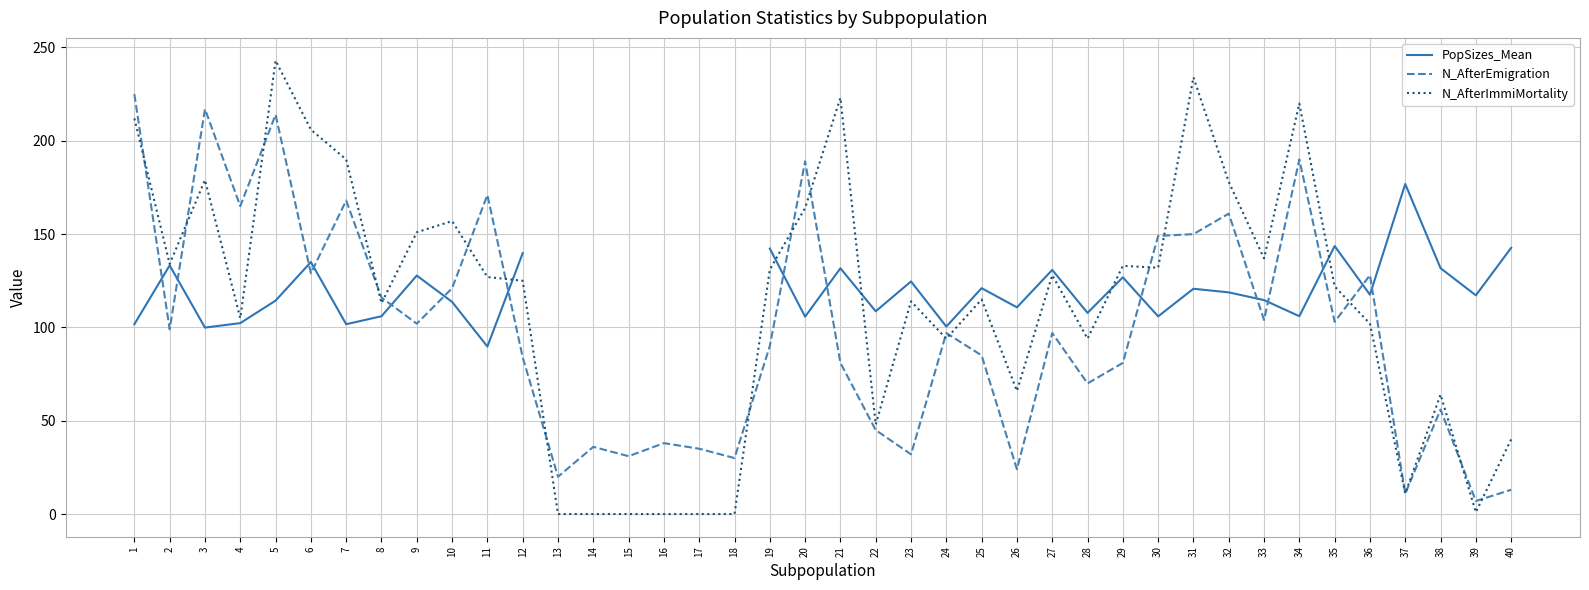

Which series has the largest total across all categories?

N_AfterImmiMortality